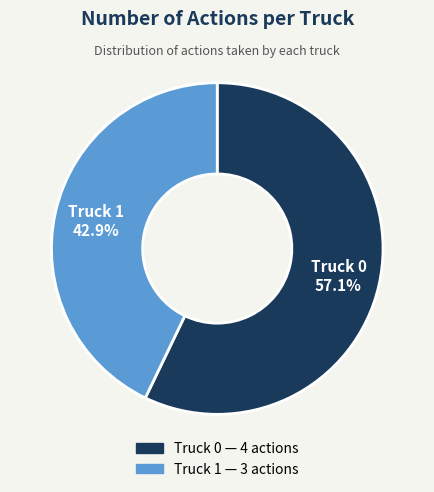

To the nearest percent, what percentage of the pie is Truck 1?

43%